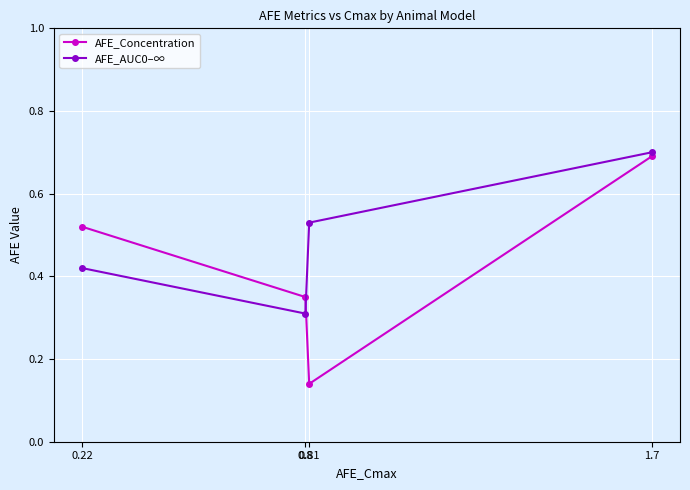

Between which two adjacent categories do AFE_Concentration and AFE_AUC0–∞ first intersect?

0.8 and 0.81